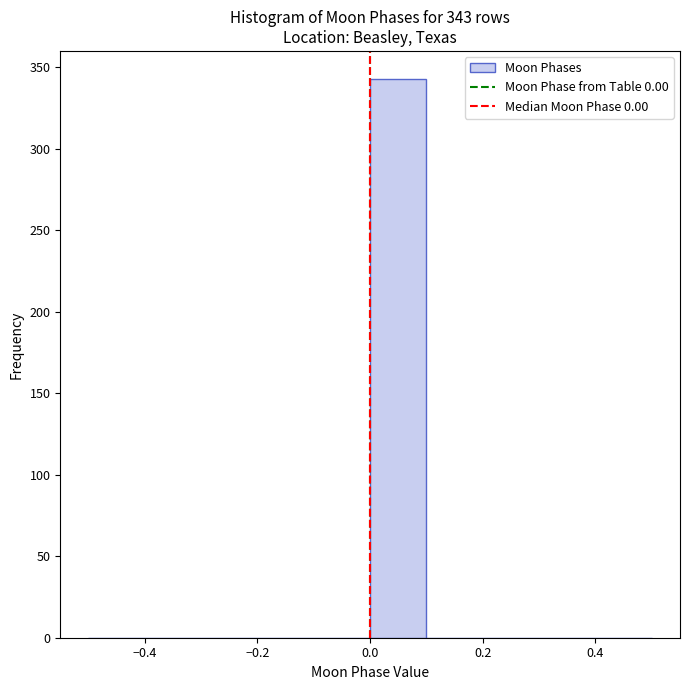

Over which range of the x-axis is the bar tallest?

0.0 to 0.1